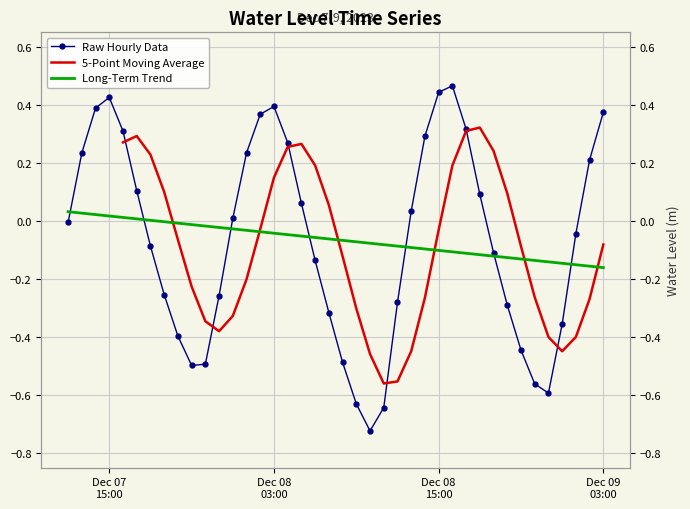

Where is the first local maximum?

Dec 07 15:00